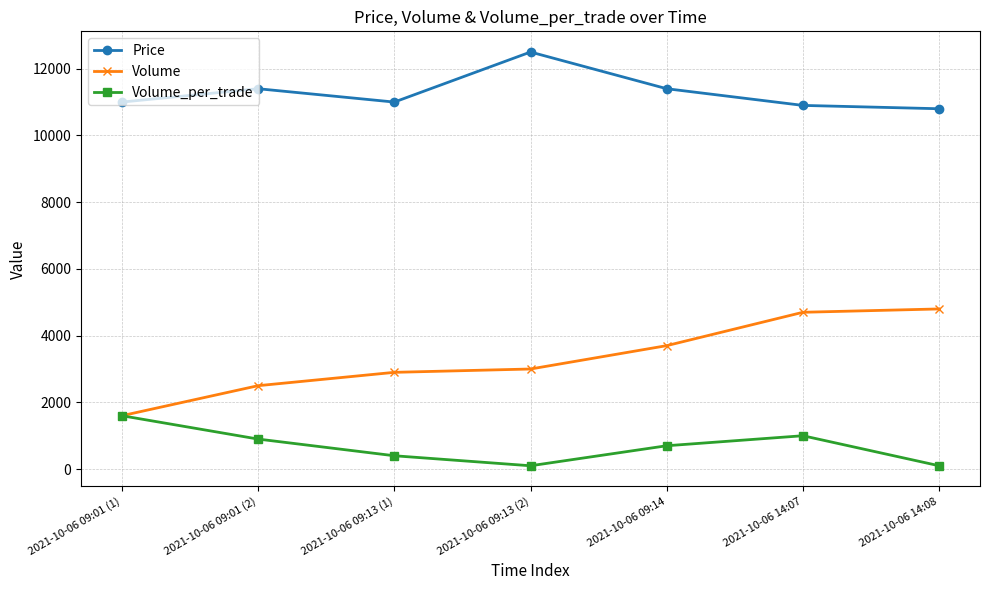

Which series has the largest range (max minus min)?

Volume